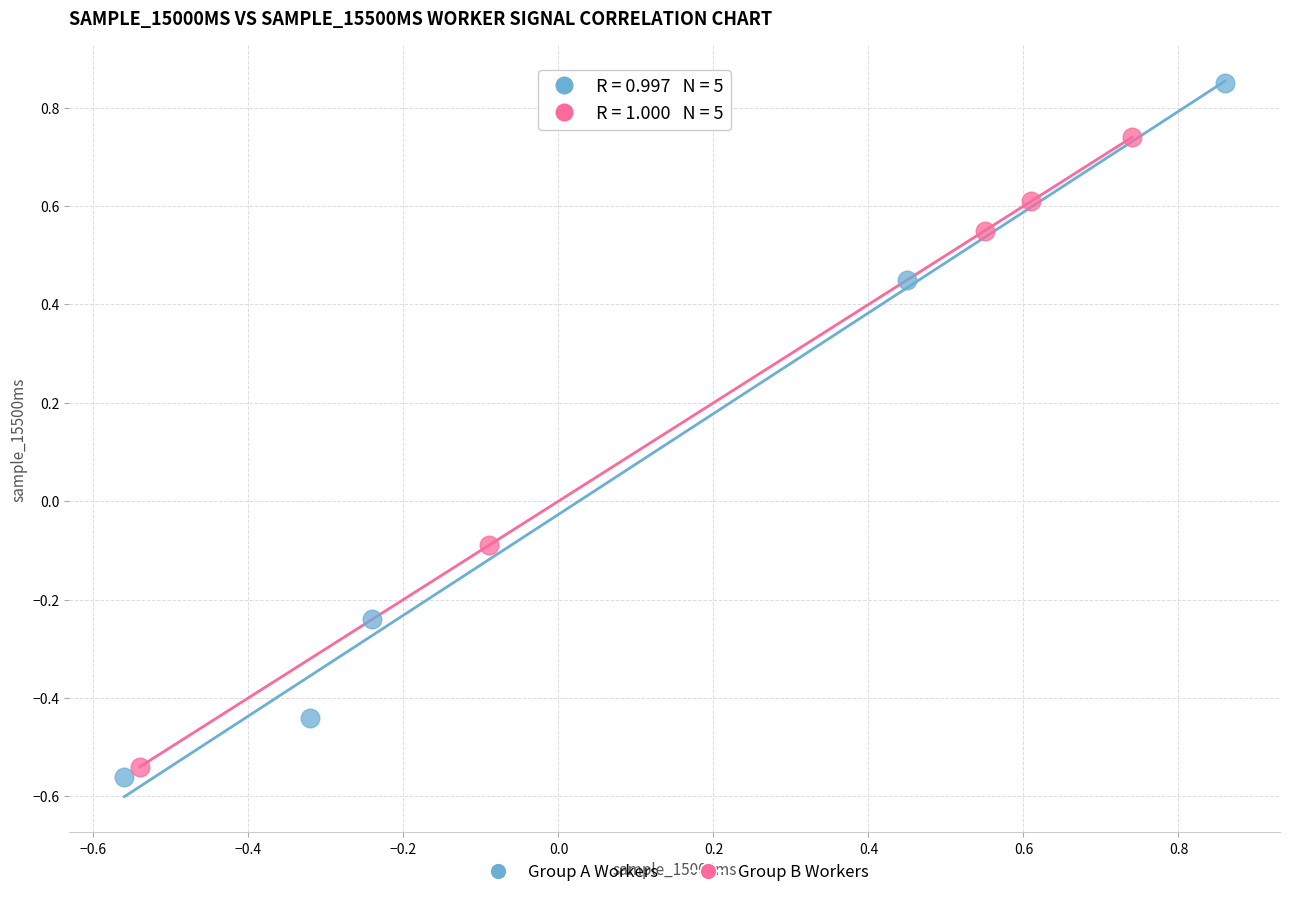

Which series has the largest Y range (max minus min)?

Group A Workers